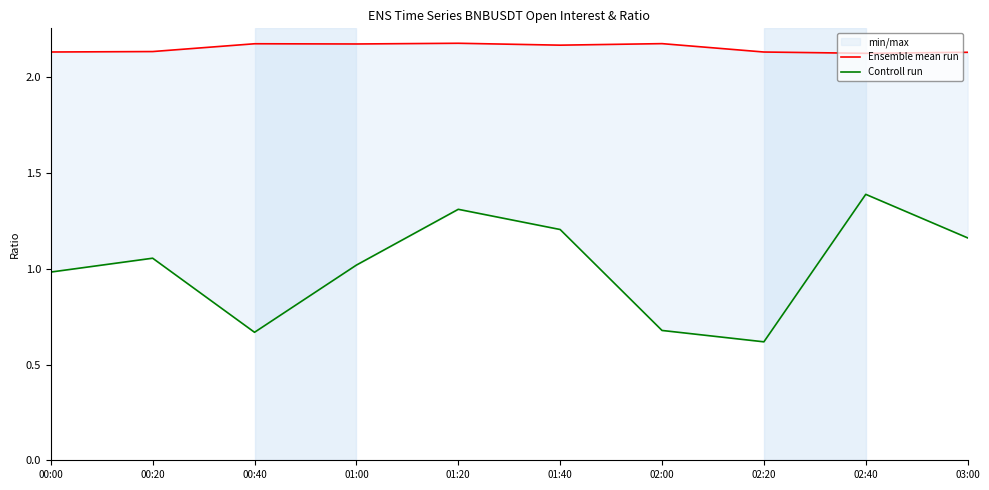

List the series in order of their peak value, highest first.

Ensemble mean run, Controll run